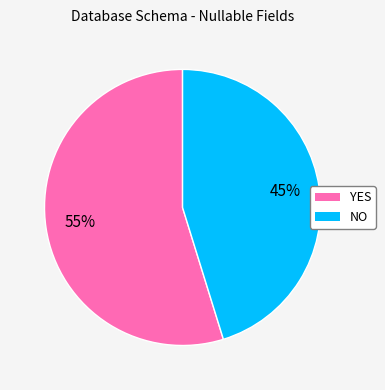

Rank the categories by value from lowest to highest.

NO, YES